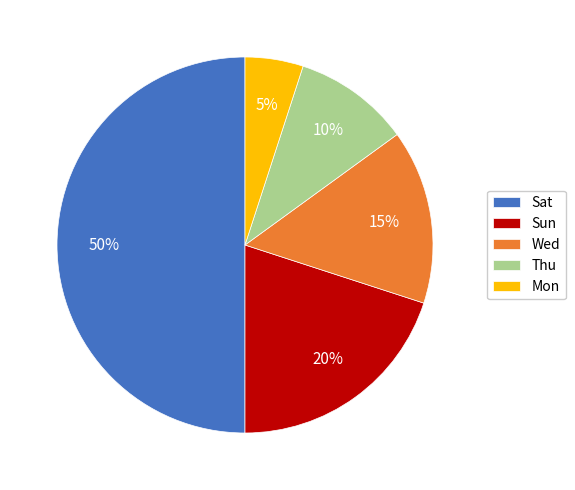

What percentage is the Sun slice, to the nearest percent?

20%